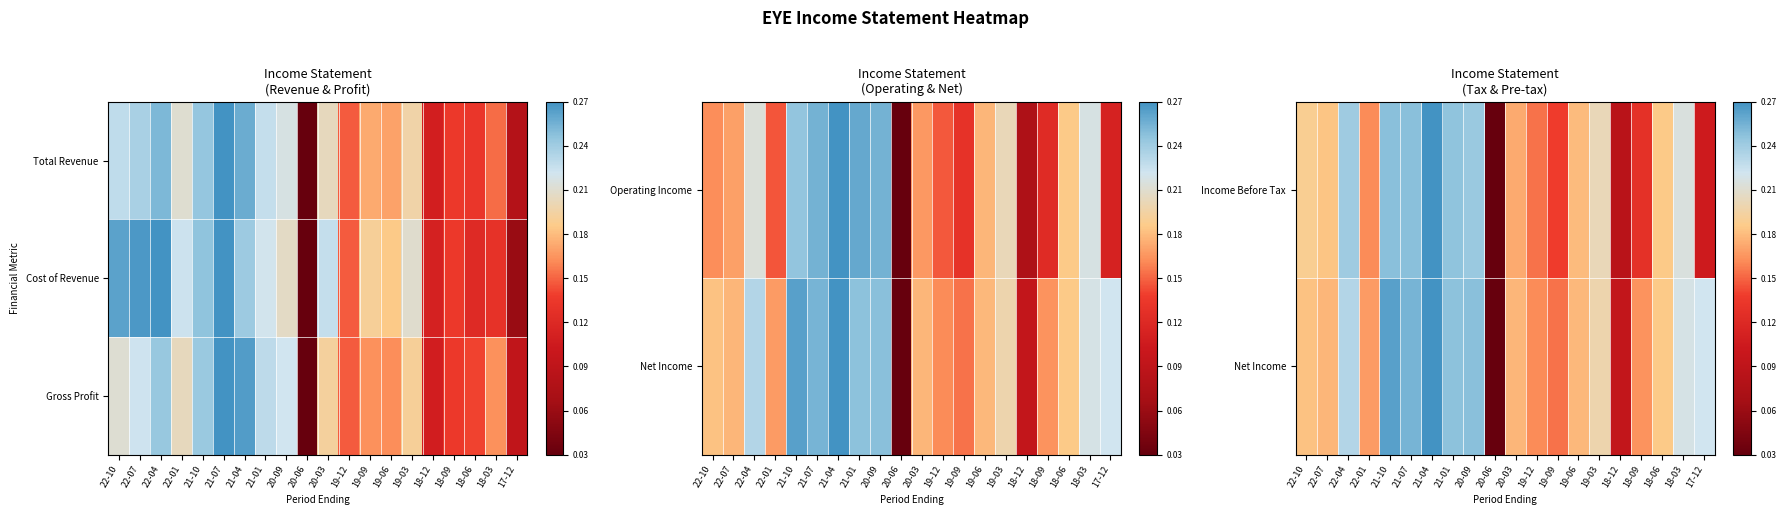

How many values in Net Income are above zero?

19